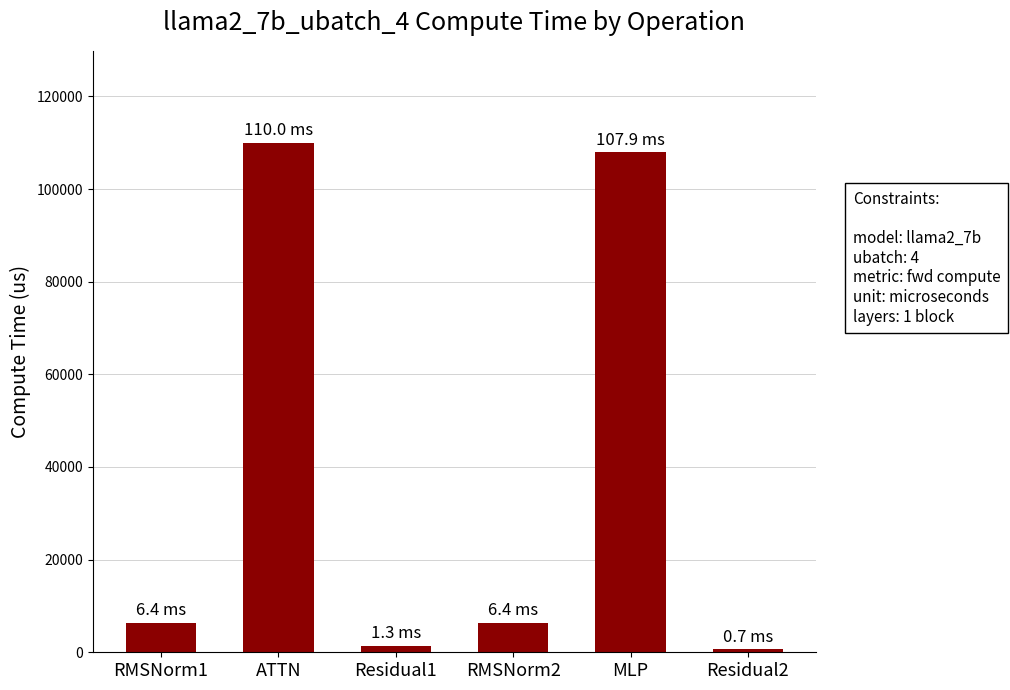

What is the sum of all values?

232695.3